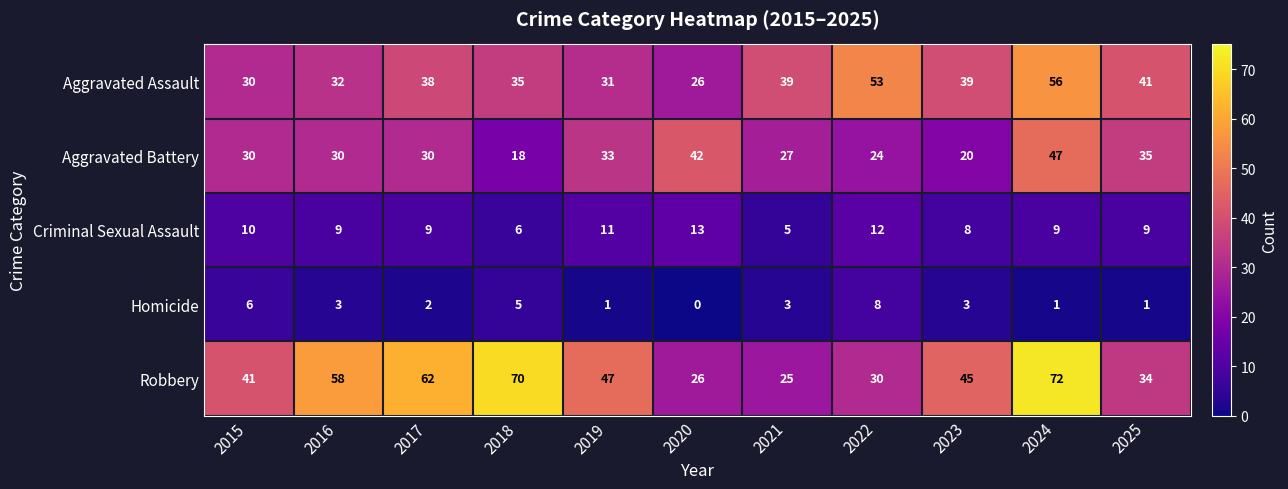

Which series has the largest total across all categories?

Robbery